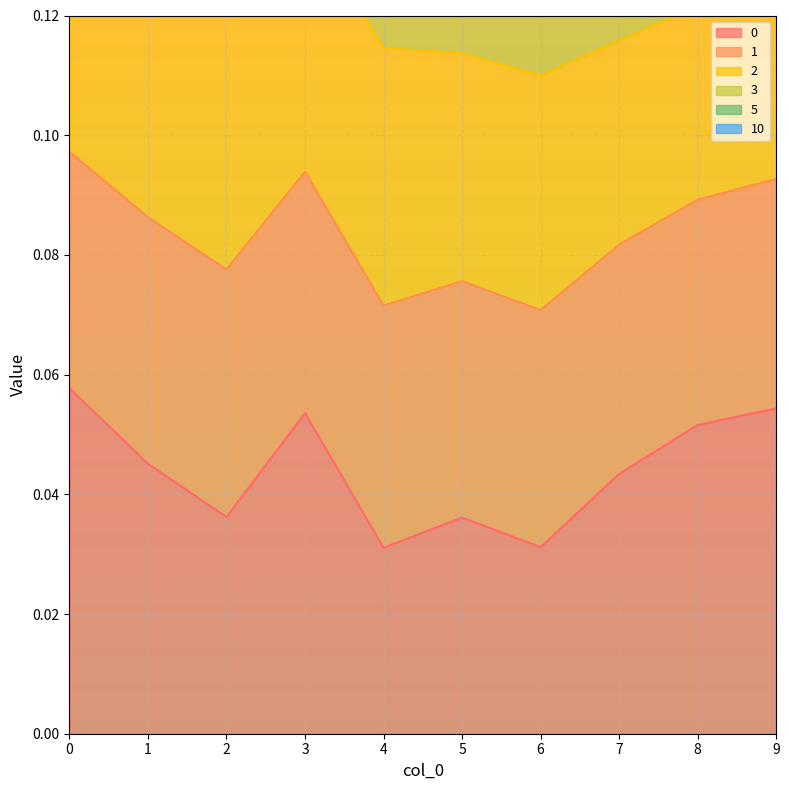

How many interior local valleys does the 5 series have?

2